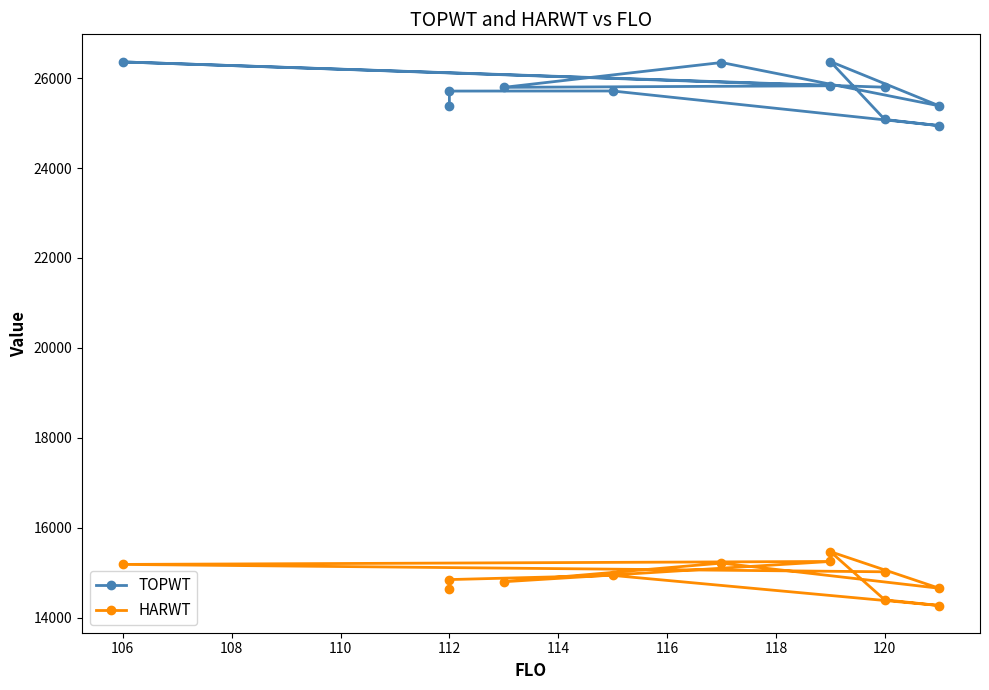

True or false: TOPWT and HARWT cross at least once.

False